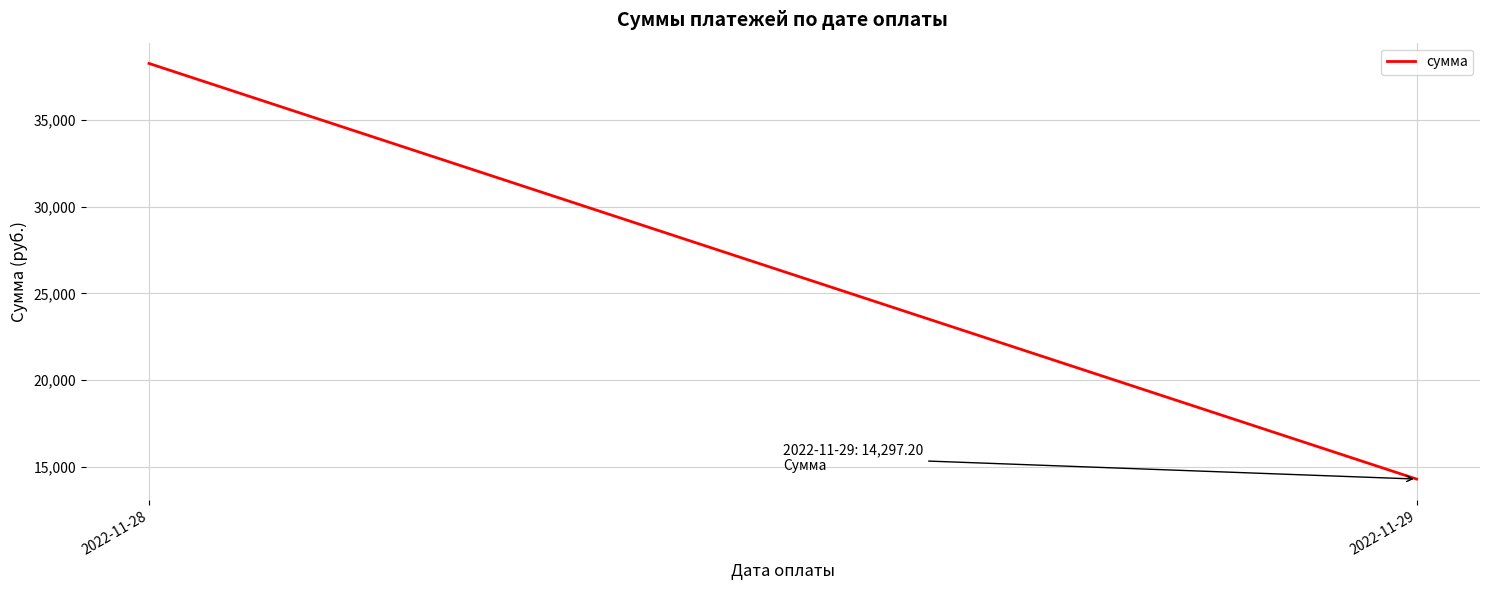

What is the value of the 1st point from the left?

38262.4